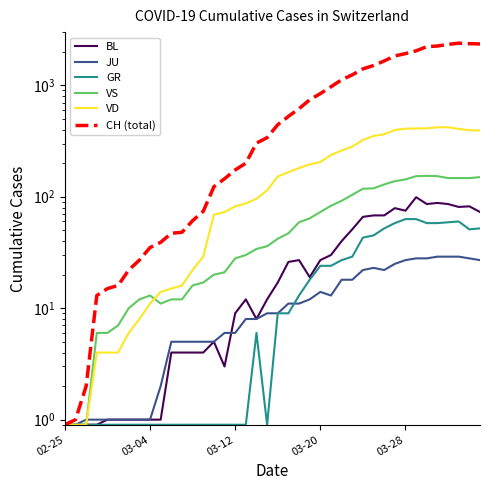

At which category is the sum across all series the highest?

37